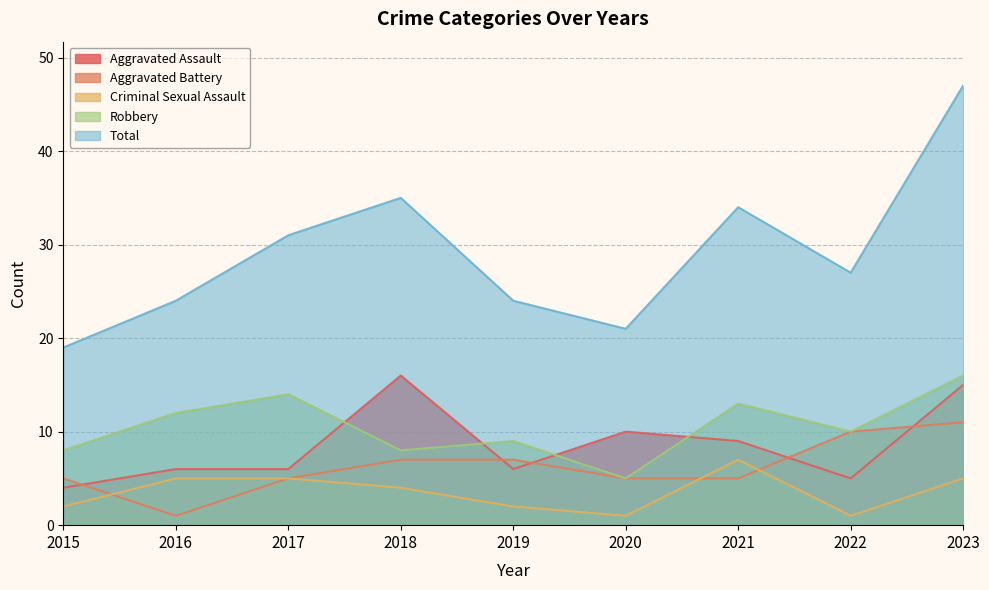

Reading left to right, what are all the values shown in this chart?

Aggravated Assault: 4	6	6	16	6	10	9	5	15
Aggravated Battery: 5	1	5	7	7	5	5	10	11
Criminal Sexual Assault: 2	5	5	4	2	1	7	1	5
Robbery: 8	12	14	8	9	5	13	10	16
Total: 19	24	31	35	24	21	34	27	47